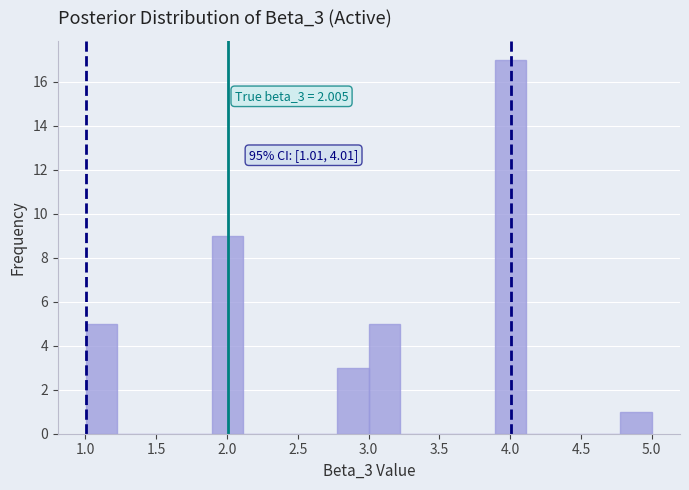

Over which range of the x-axis is the bar tallest?

3.90 to 4.10